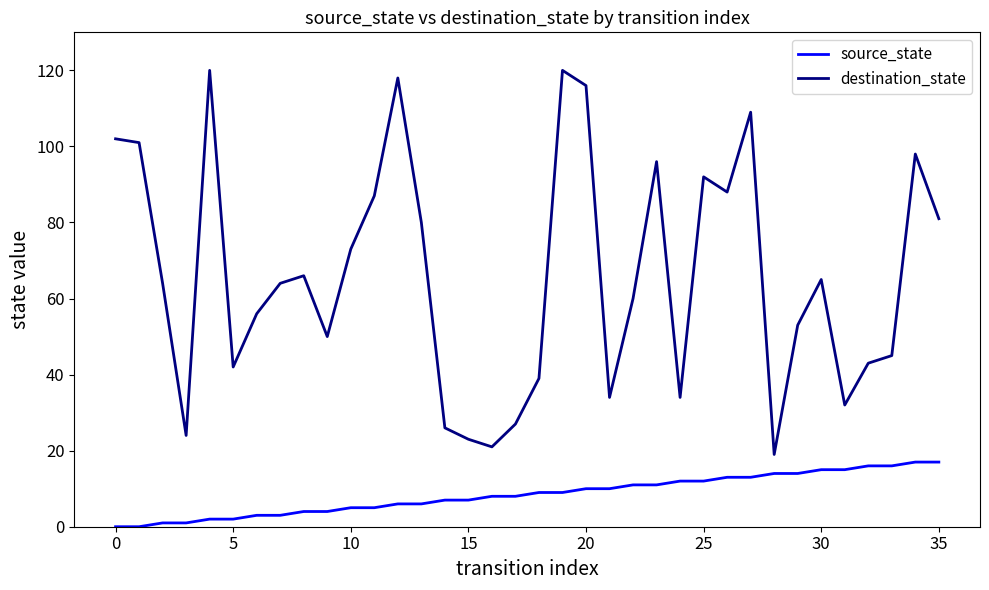

Reading right to left, list all the values displayed in this chart.

source_state: 17	17	16	16	15	15	14	14	13	13	12	12	11	11	10	10	9	9	8	8	7	7	6	6	5	5	4	4	3	3	2	2	1	1	0	0
destination_state: 81	98	45	43	32	65	53	19	109	88	92	34	96	60	34	116	120	39	27	21	23	26	80	118	87	73	50	66	64	56	42	120	24	64	101	102